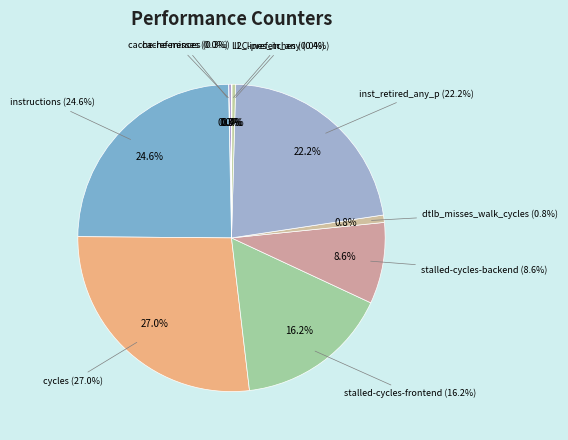

What is the change in value from cache-references to cycles?

+5386414494